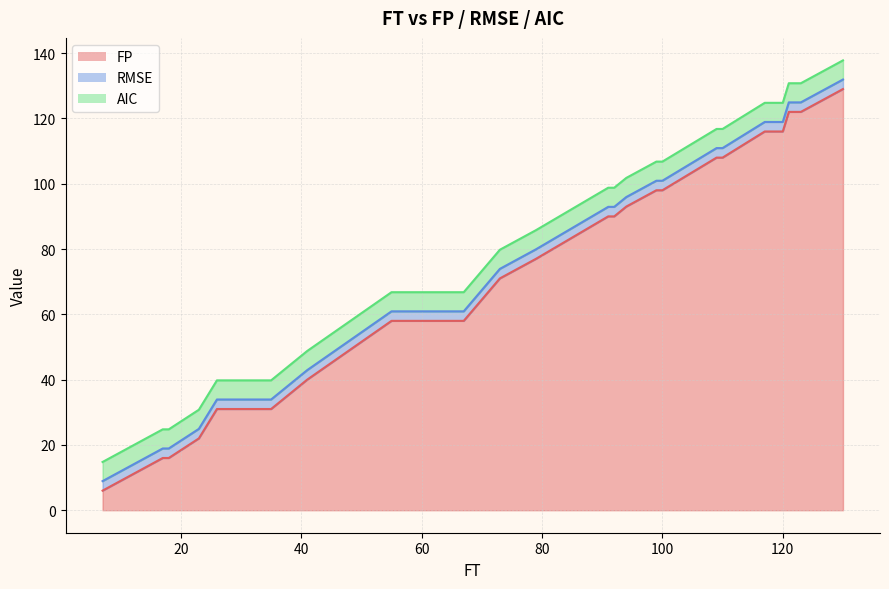

At 6, list the series in order from largest to smallest.

FP, AIC, RMSE